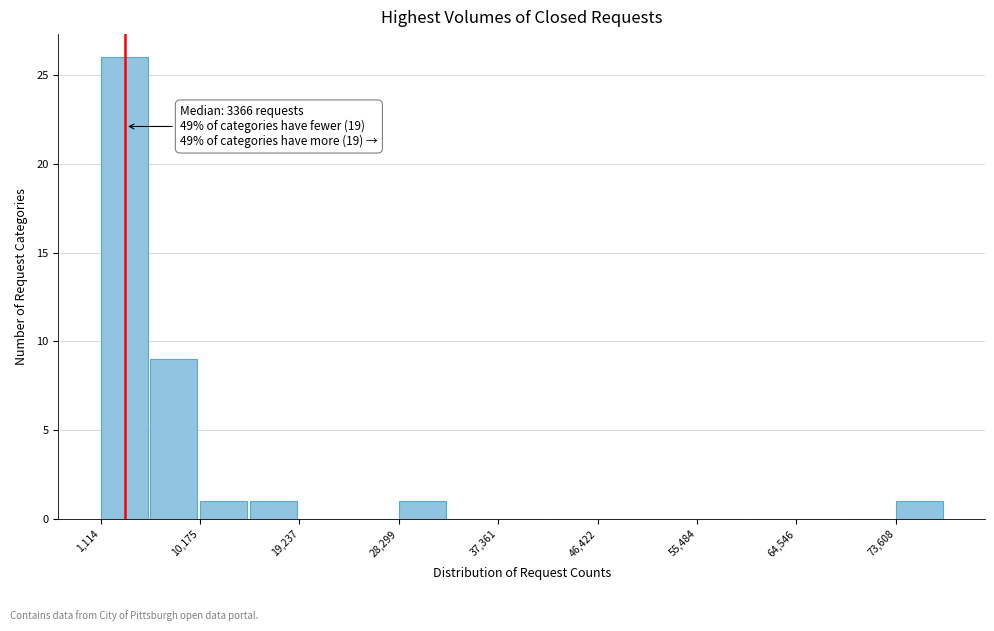

Which range on the x-axis has the tallest bar?

1000 to 6000